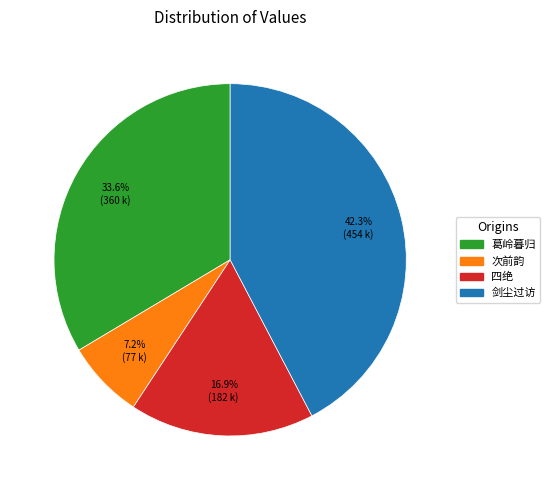

Does any single category account for the majority?

No